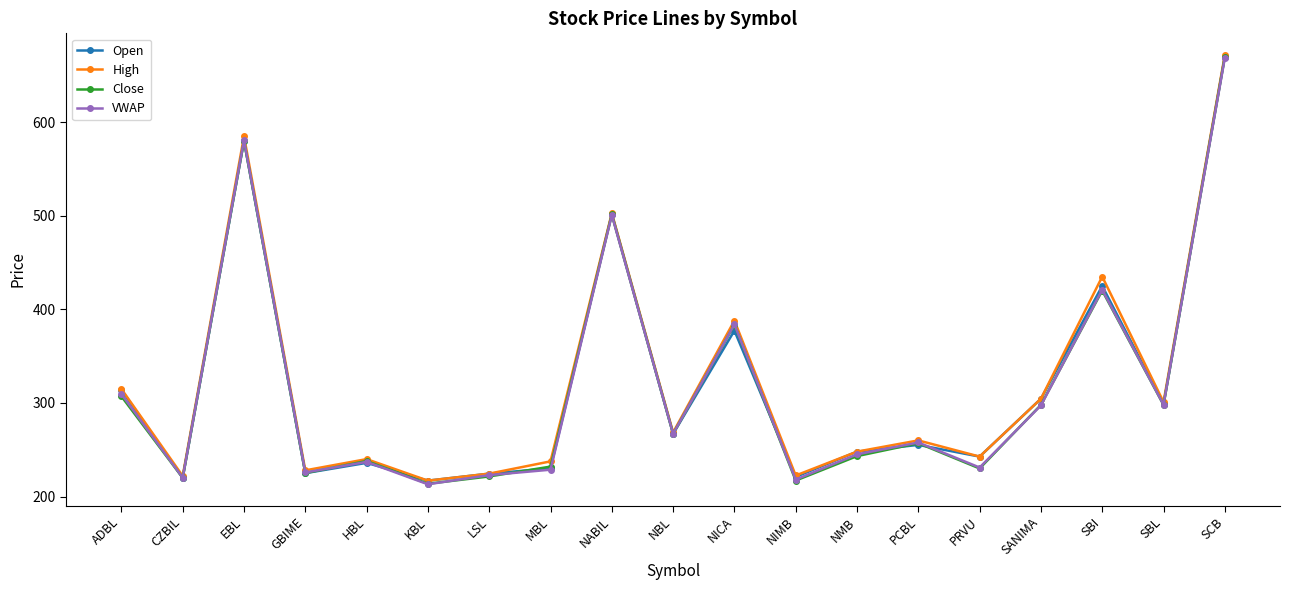

Is it true that Close equals 230.0 at PRVU?

True